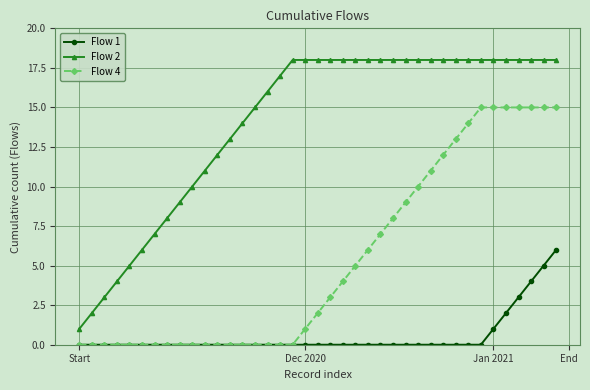

Rank the series by their average value, from highest to lowest.

Flow 2, Flow 4, Flow 1